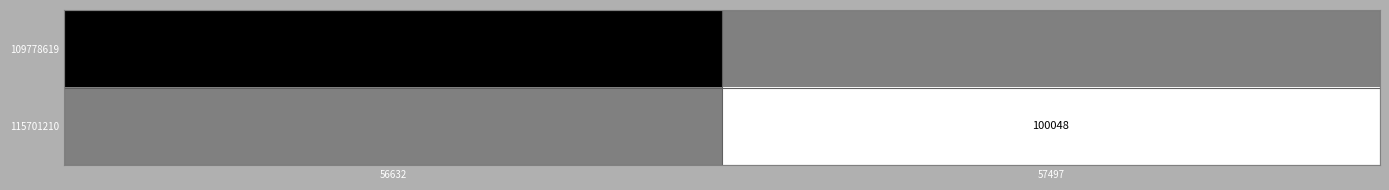

Count the number of data series in this chart.

2